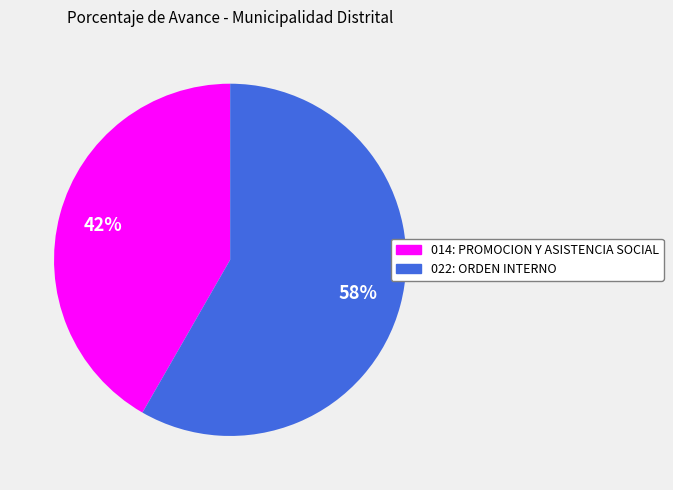

True or false: 022: ORDEN INTERNO accounts for 52% of the total.

False